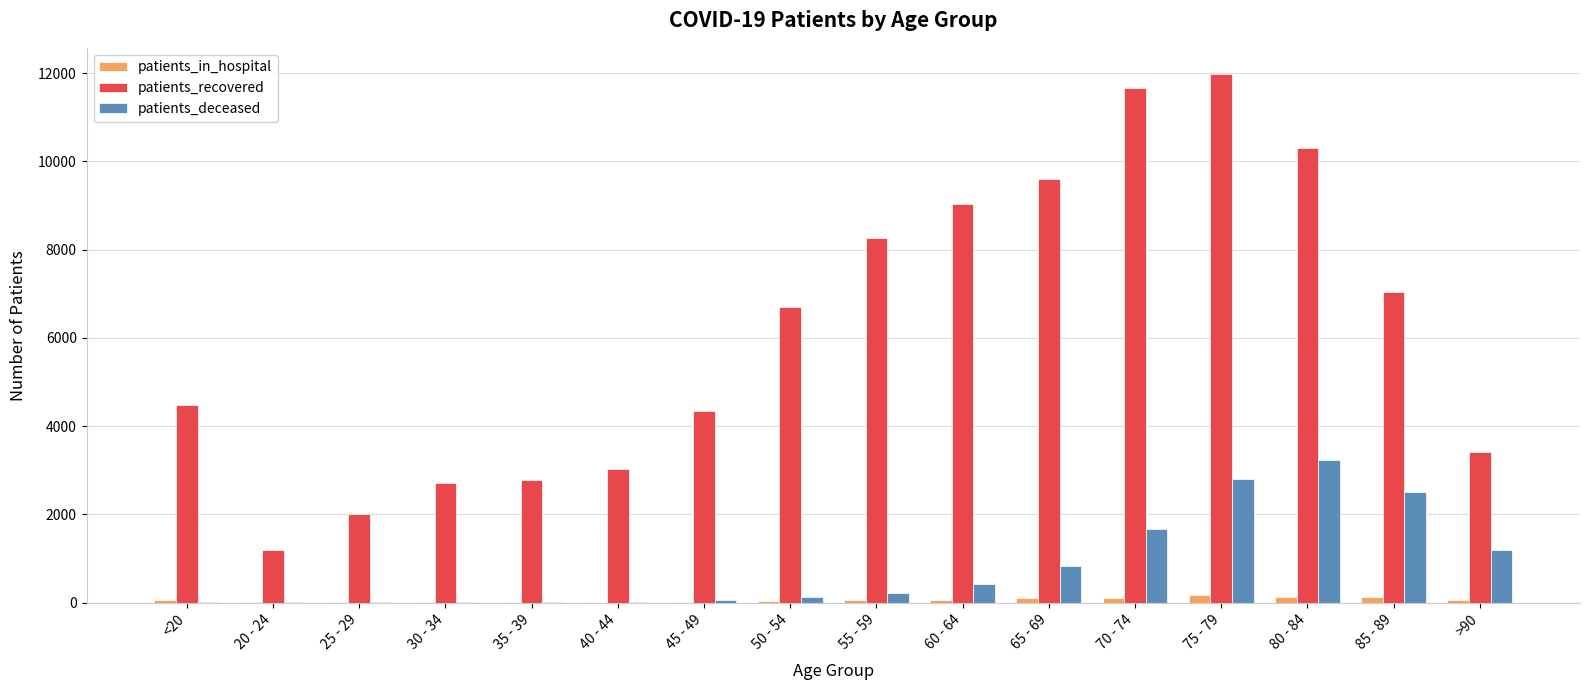

What is the total value across all series at 45 - 49?

4398